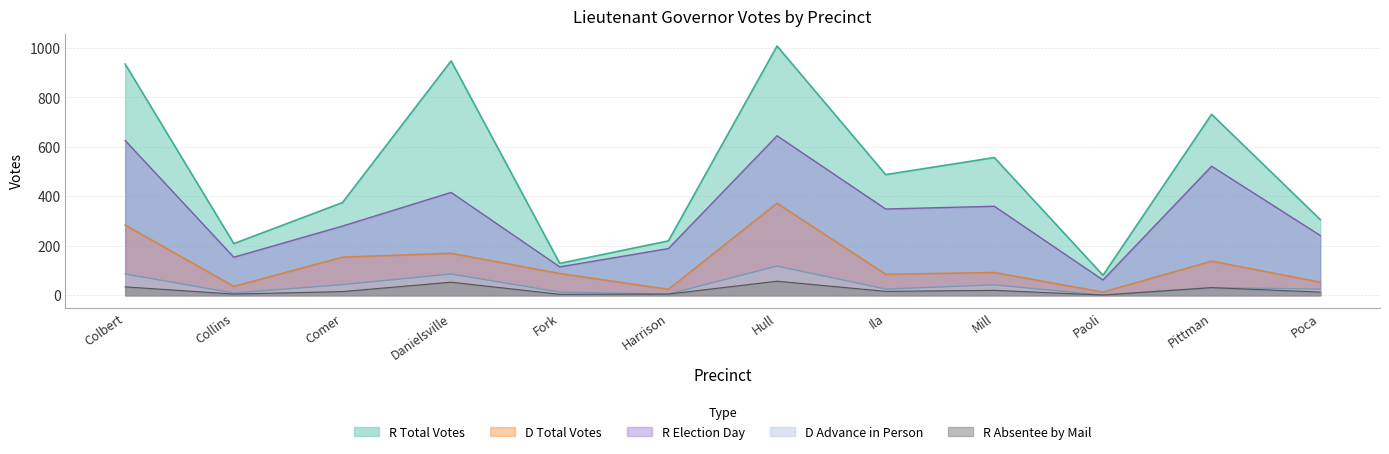

Where is the first local minimum for R Election Day?

Collins